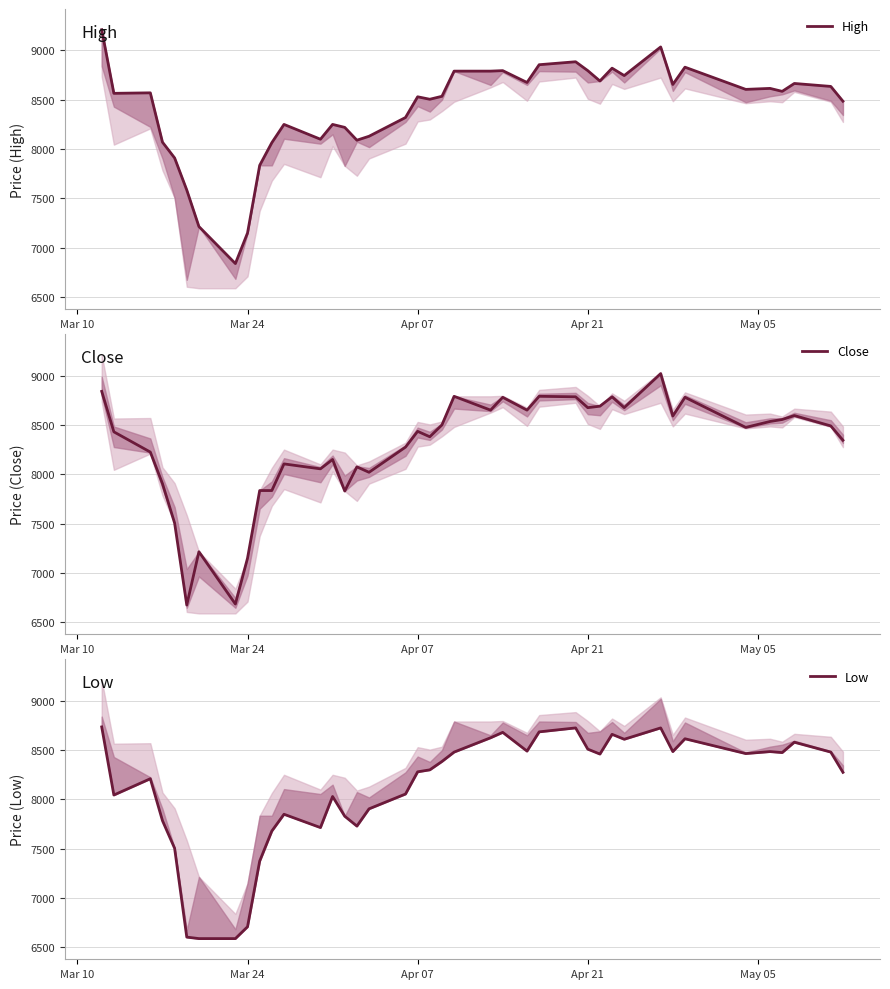

The value of Close at Apr 21 is 8675. True or false?

True